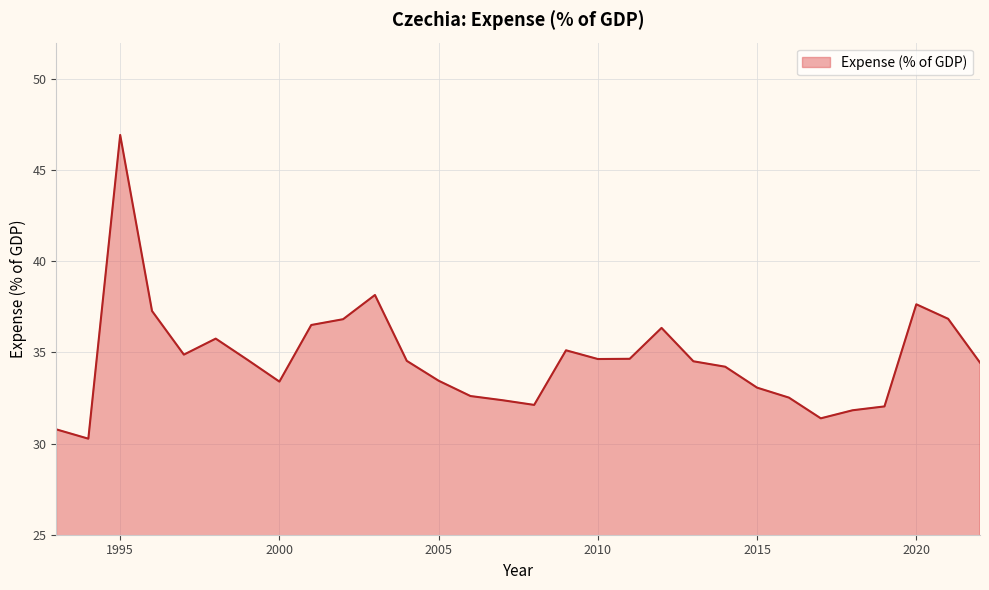

What is the greatest value displayed?

46.9